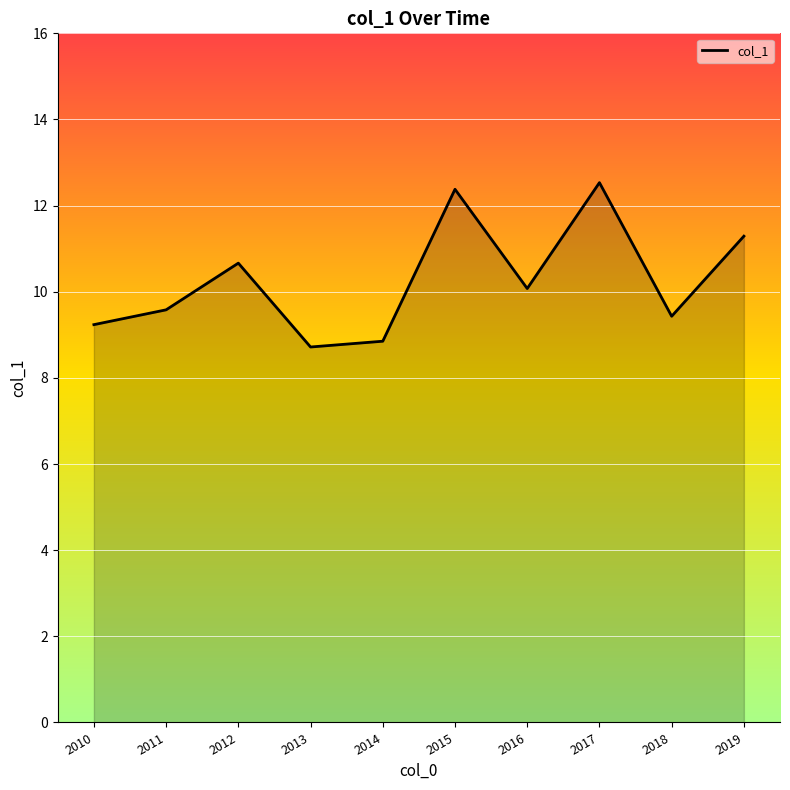

What is the change in value from 2014 to 2019?

+2.4